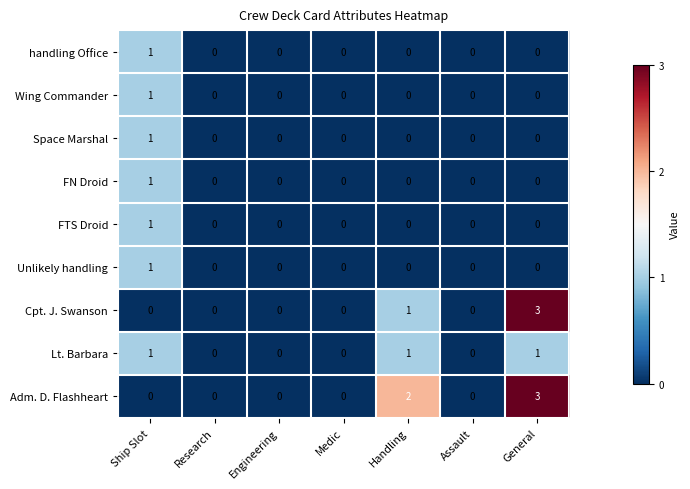

The value of Cpt. J. Swanson at Research is 2. True or false?

False